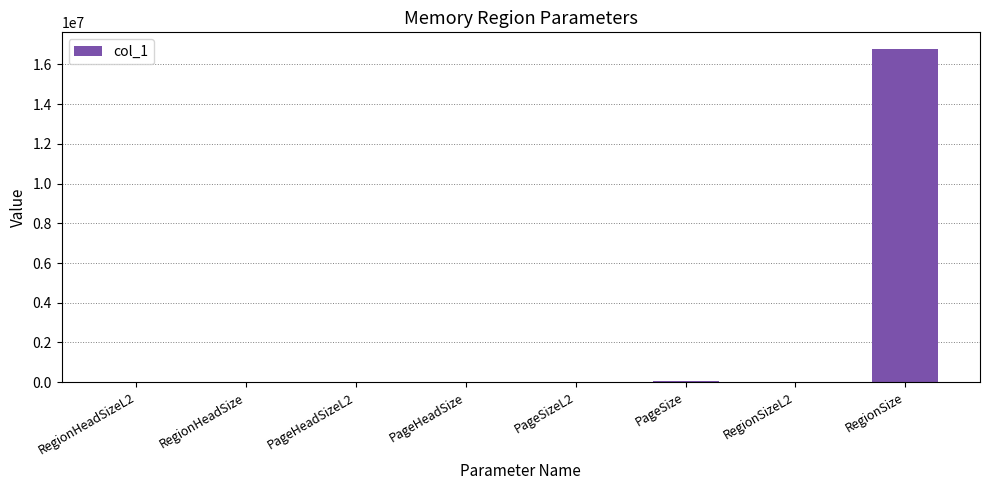

At which category does the chart reach its peak across all series?

RegionSize